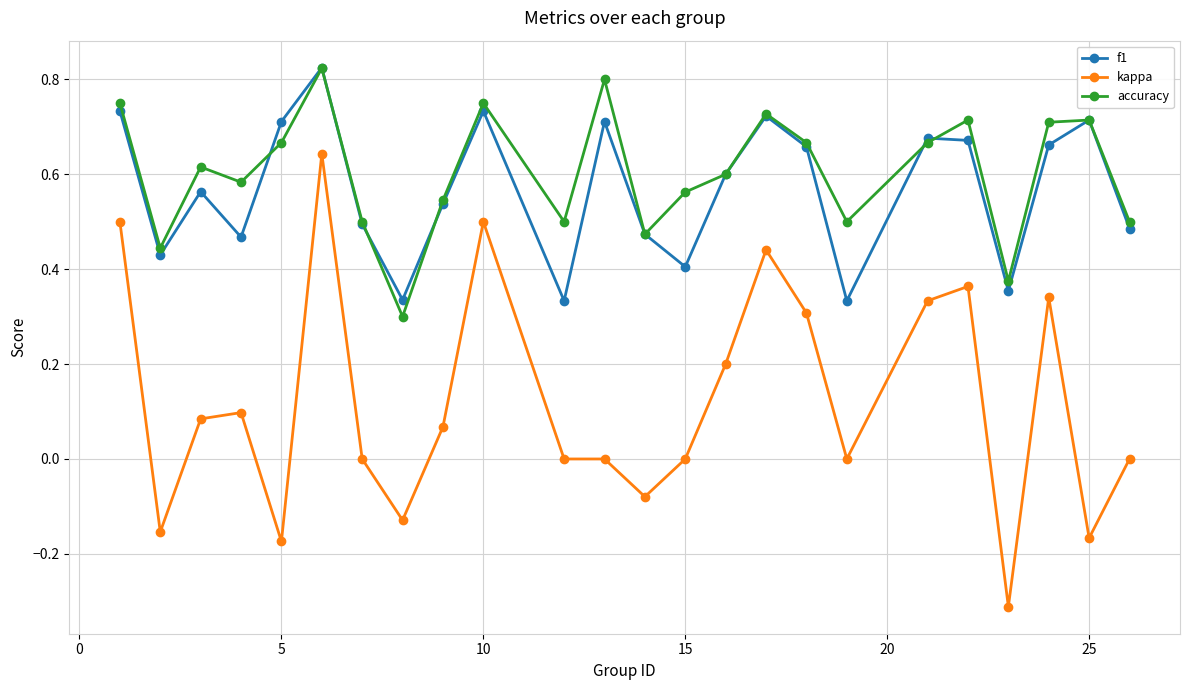

True or false: kappa and f1 intersect in this chart.

False